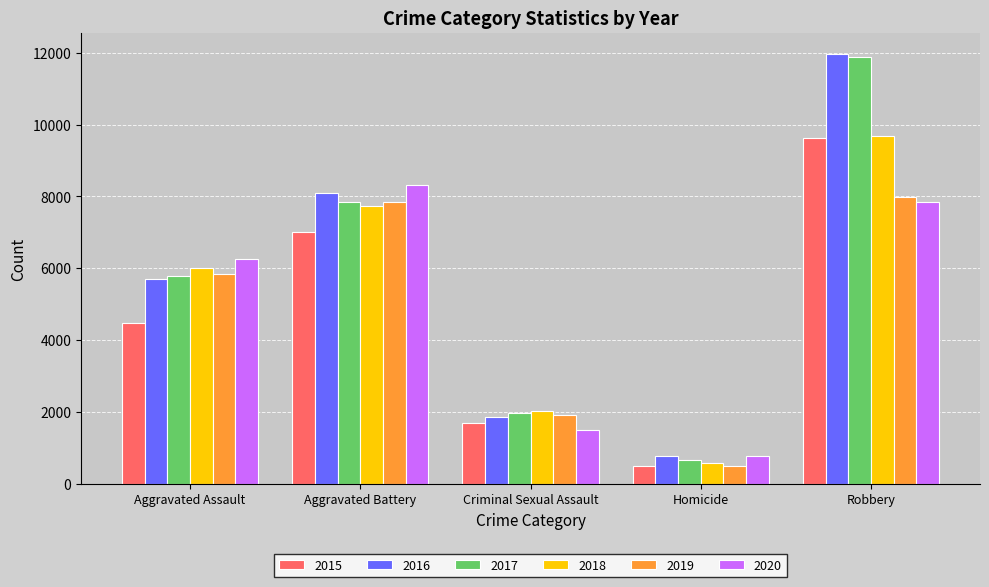

List the labels in order of 2015 value, smallest first.

Homicide, Criminal Sexual Assault, Aggravated Assault, Aggravated Battery, Robbery